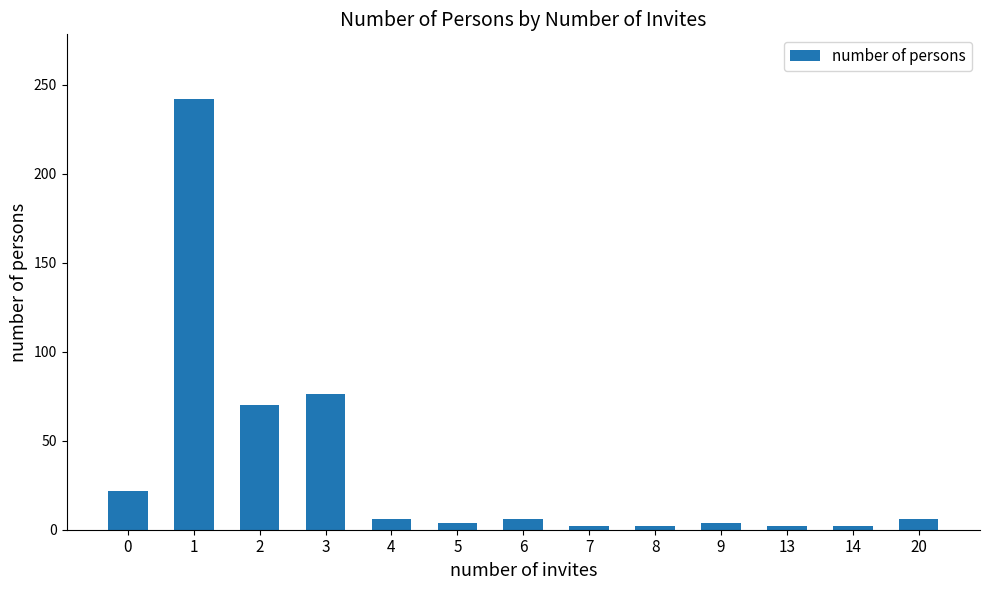

True or false: the data shows 4 at 9.

True